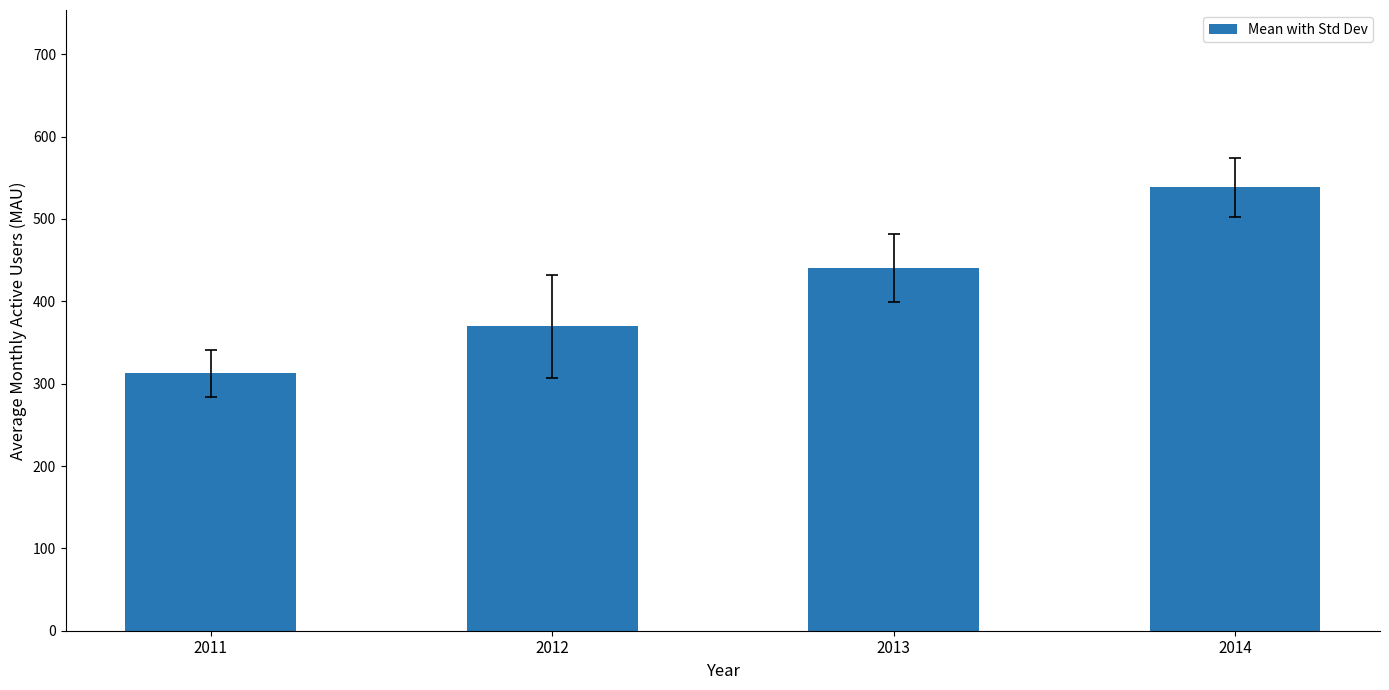

Which label corresponds to the smallest value in the chart?

2011